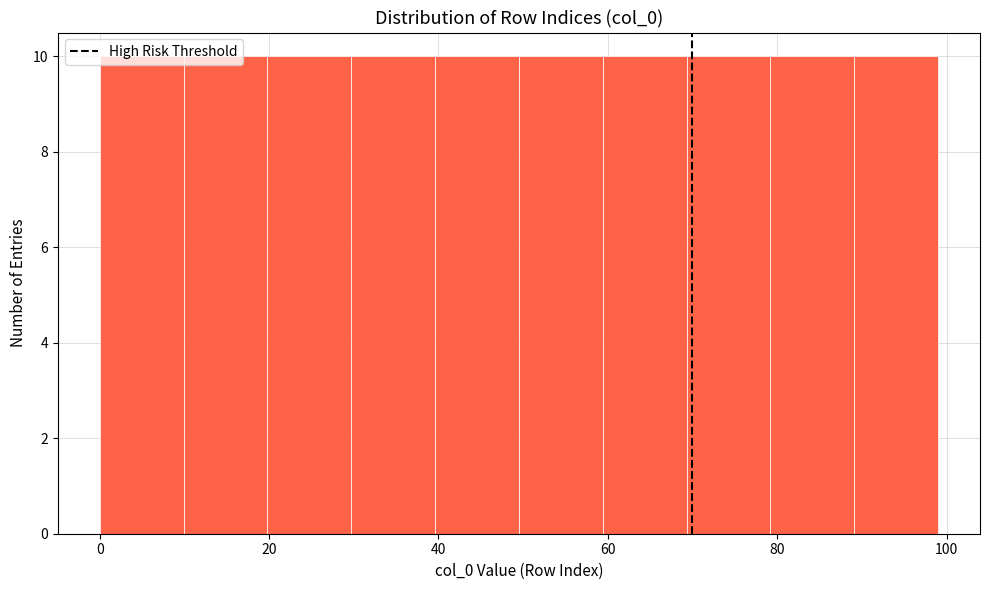

Reading left to right, list every bar in this chart as the range it spans on the x-axis followed by its height. Neither the bar edges nor the heights are printed on the chart, so give them approximately, as read against the axes.

0 to 10: 10
10 to 20: 10
20 to 30: 10
30 to 40: 10
40 to 50: 10
50 to 60: 10
60 to 70: 10
70 to 80: 10
80 to 90: 10
90 to 100: 10